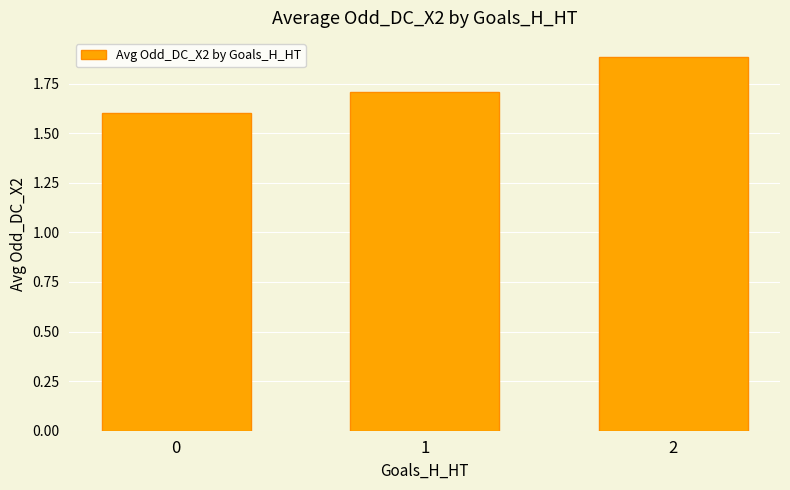

Reading left to right, list all the values displayed in this chart.

0=1.6	1=1.7	2=1.9